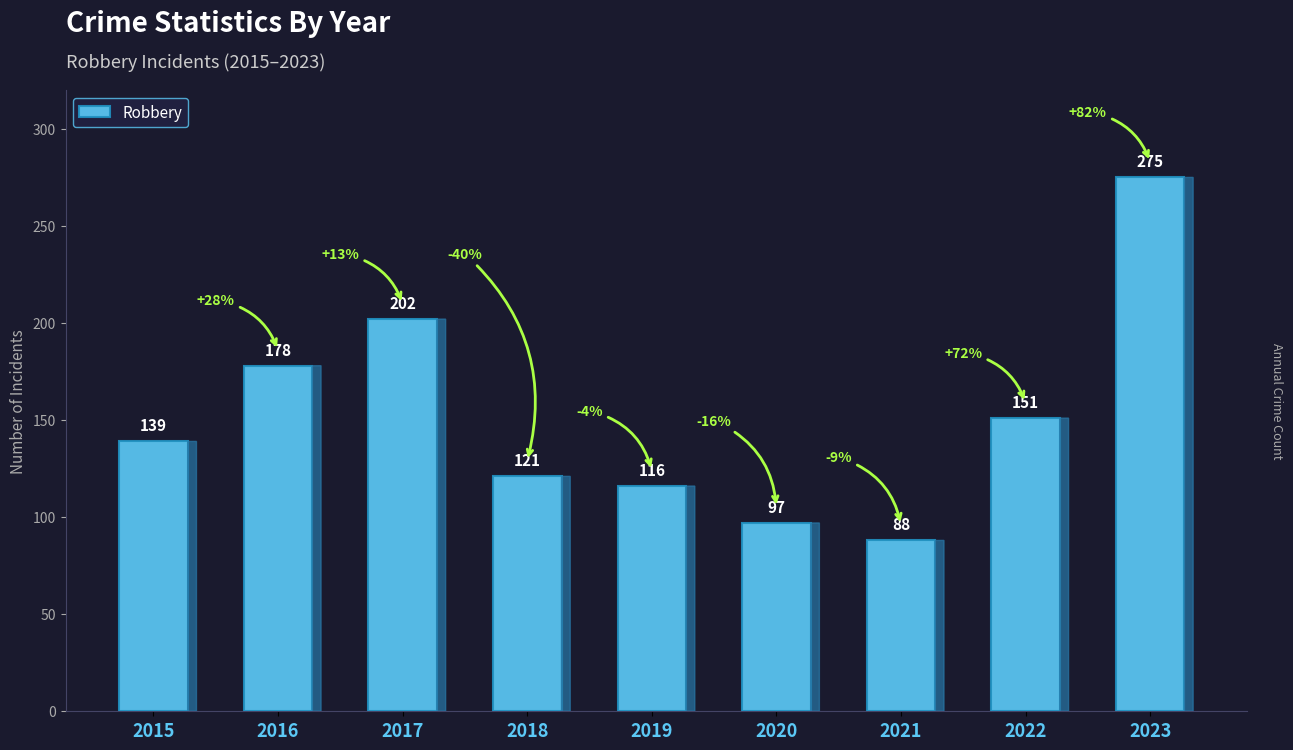

True or false: the data shows 116 at 2019.

True